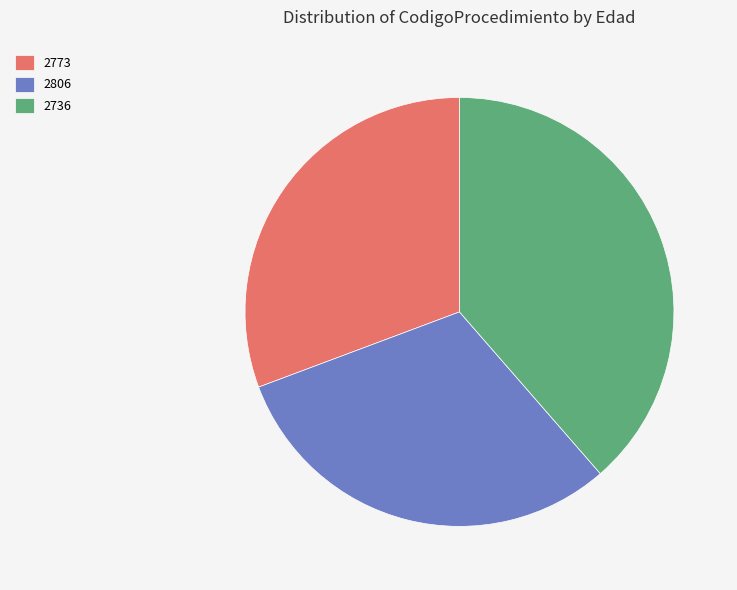

Which slice is the largest?

2736